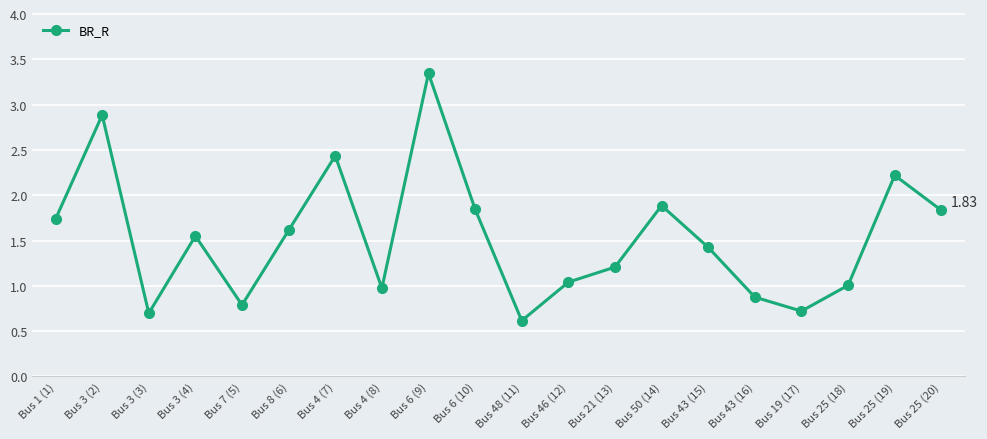

At which category does the data reach its first local valley?

Bus 3 (3)